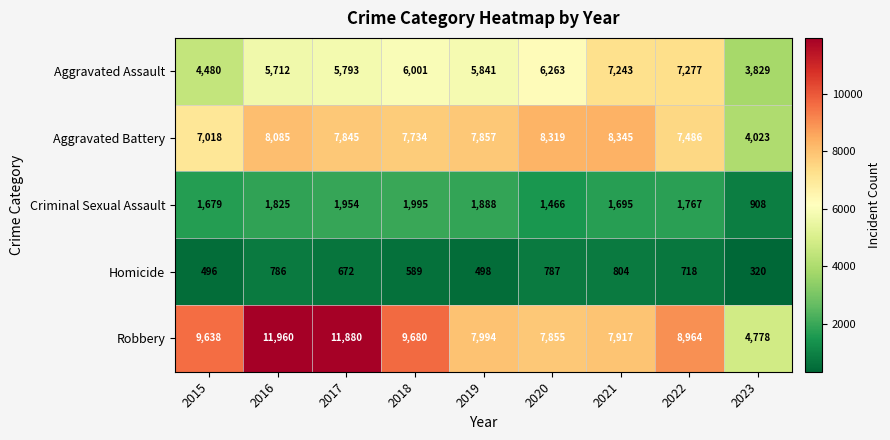

What is the maximum value shown in the chart?

11960